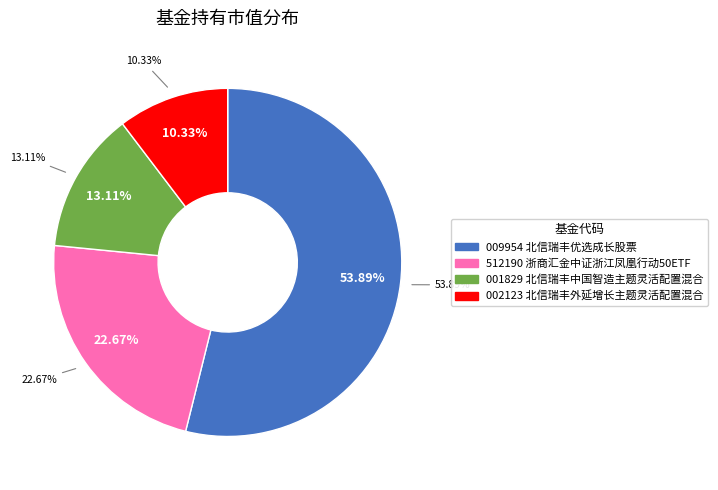

What is the total percentage of 北信瑞丰优选成长股票 and 北信瑞丰中国智造主题灵活配置混合?

67.0%